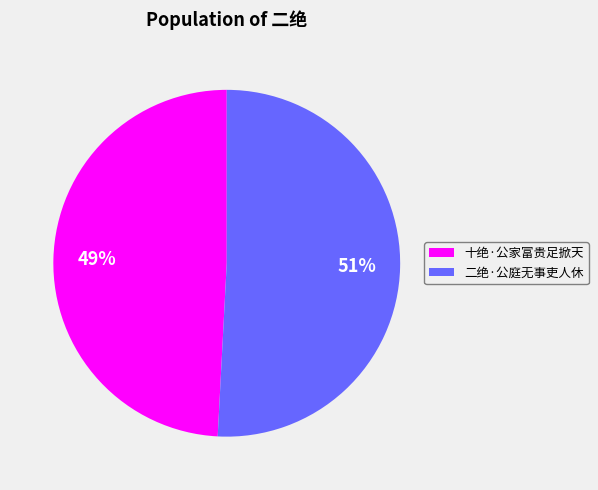

To the nearest percent, what is the combined percentage of 十绝·公家富贵足掀天 and 二绝·公庭无事吏人休?

100%